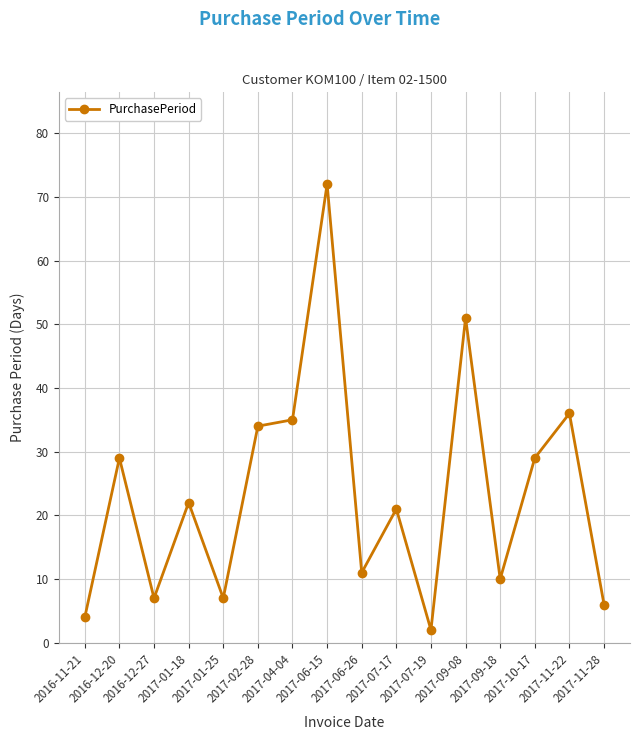

How many lines are shown in the chart?

1